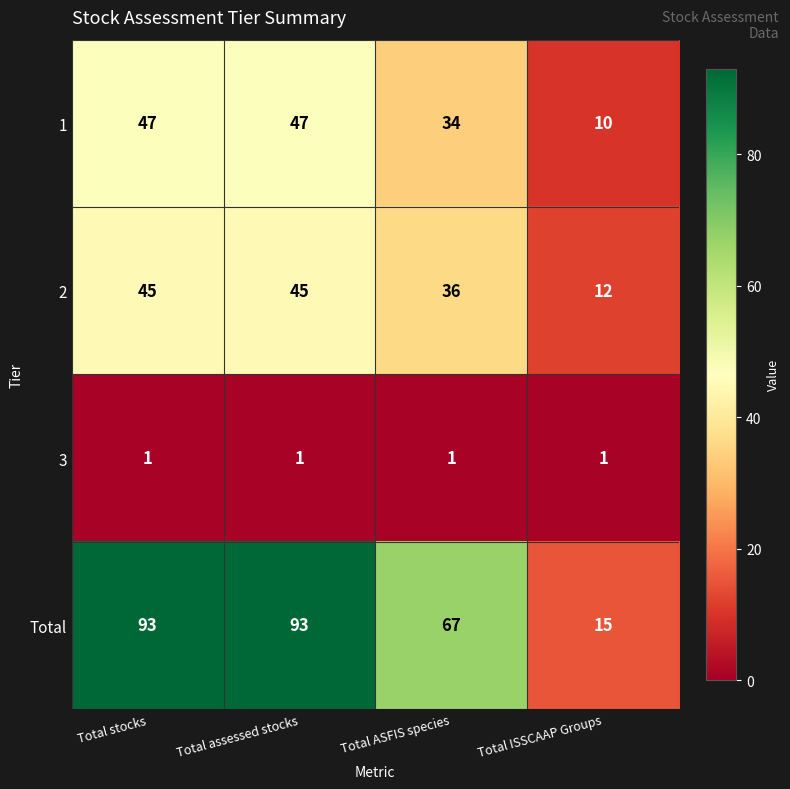

How many 2 values are between 36 and 45?

3